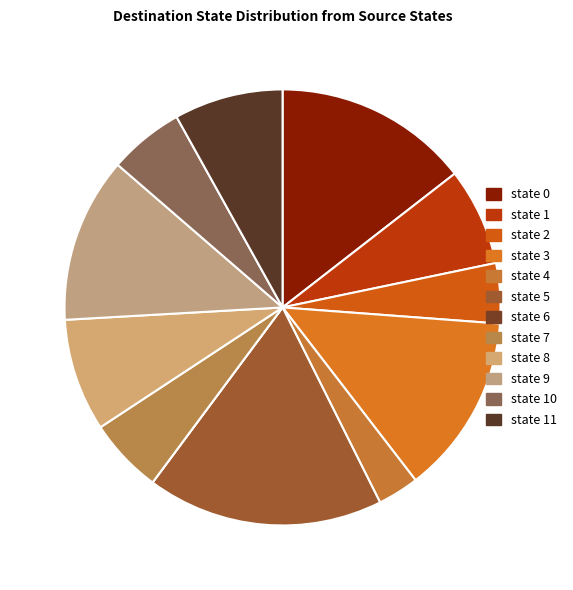

True or false: state 3 accounts for 5% of the total.

False